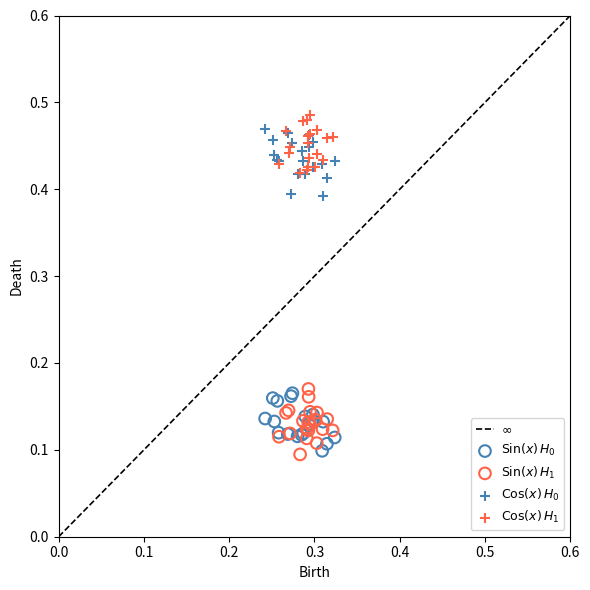

Which series has the largest Y range (max minus min)?

$\mathrm{Cos}(x)\,H_0$